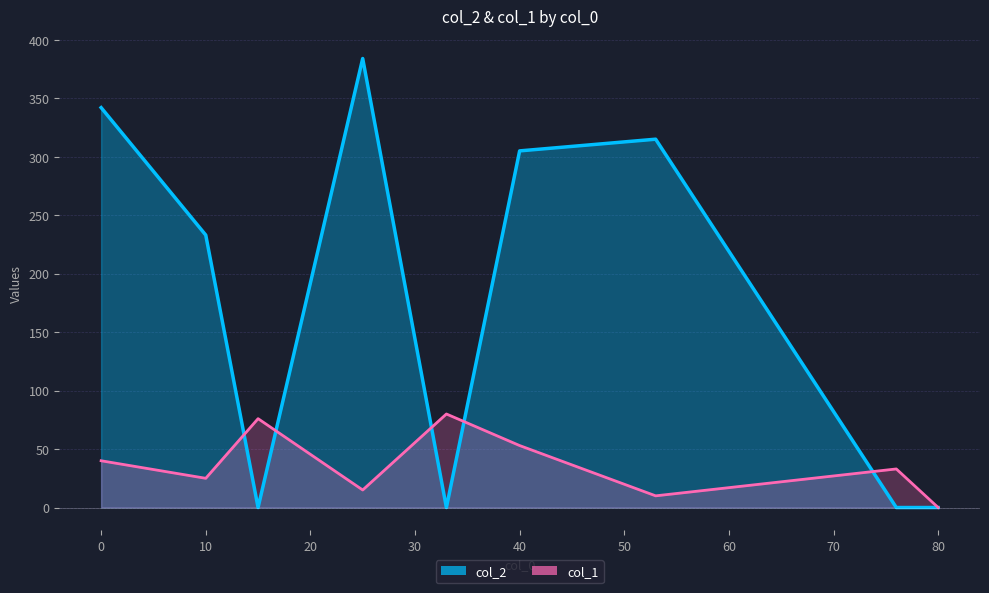

Rank the categories by col_1 value from lowest to highest.

80, 53, 25, 10, 76, 0, 40, 15, 33